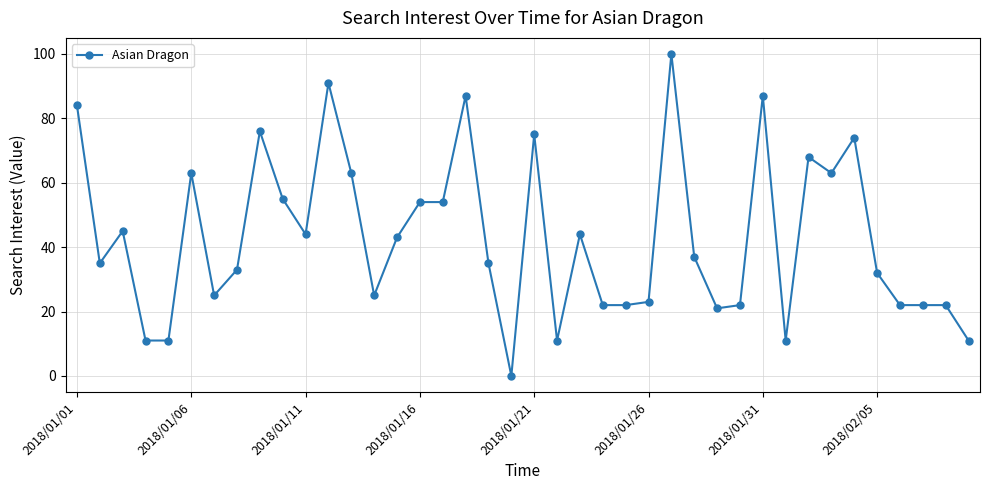

True or false: the data has more than 1 interior local peaks.

True